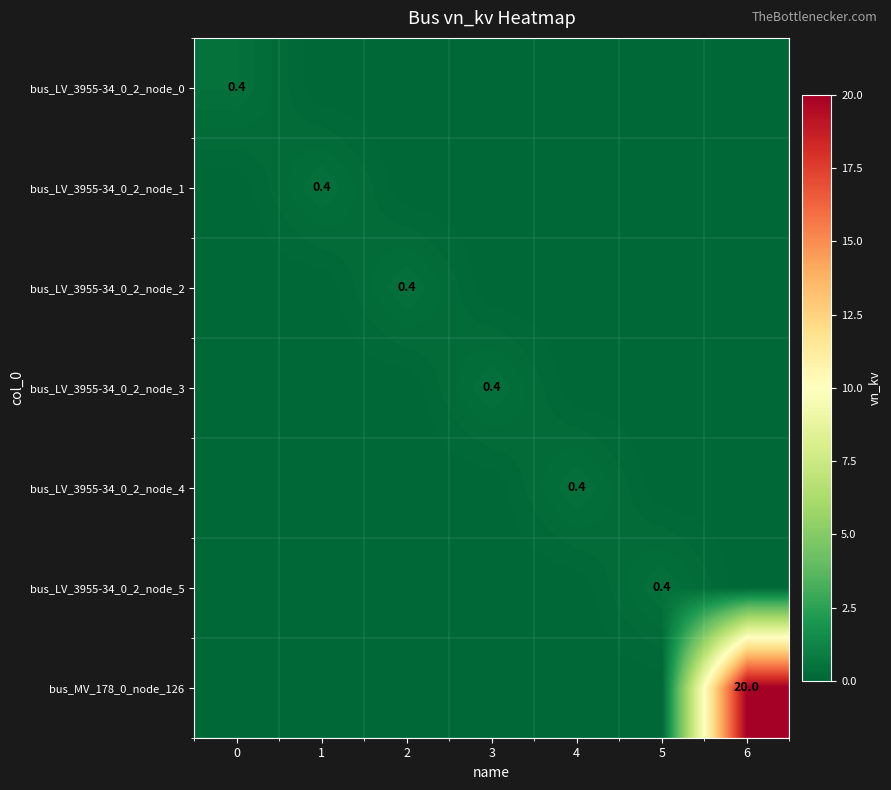

The bus_LV_3955-34_0_2_node_5 series shows 0.1 at 5. True or false?

False